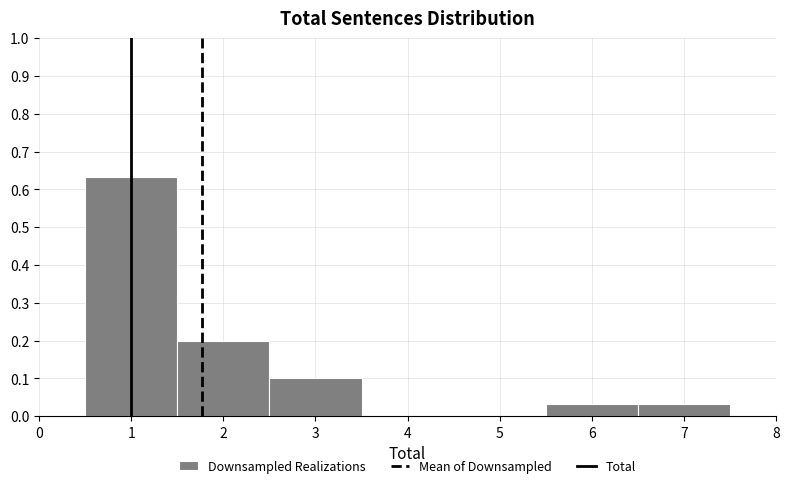

Reading left to right, list every bar in this chart as the range it spans on the x-axis followed by its height. The values are not printed on the chart, so give them approximately, as read against the axis.

0.5 to 1.5: 0.63
1.5 to 2.5: 0.20
2.5 to 3.5: 0.10
3.5 to 4.5: 0
4.5 to 5.5: 0
5.5 to 6.5: 0.03
6.5 to 7.5: 0.03